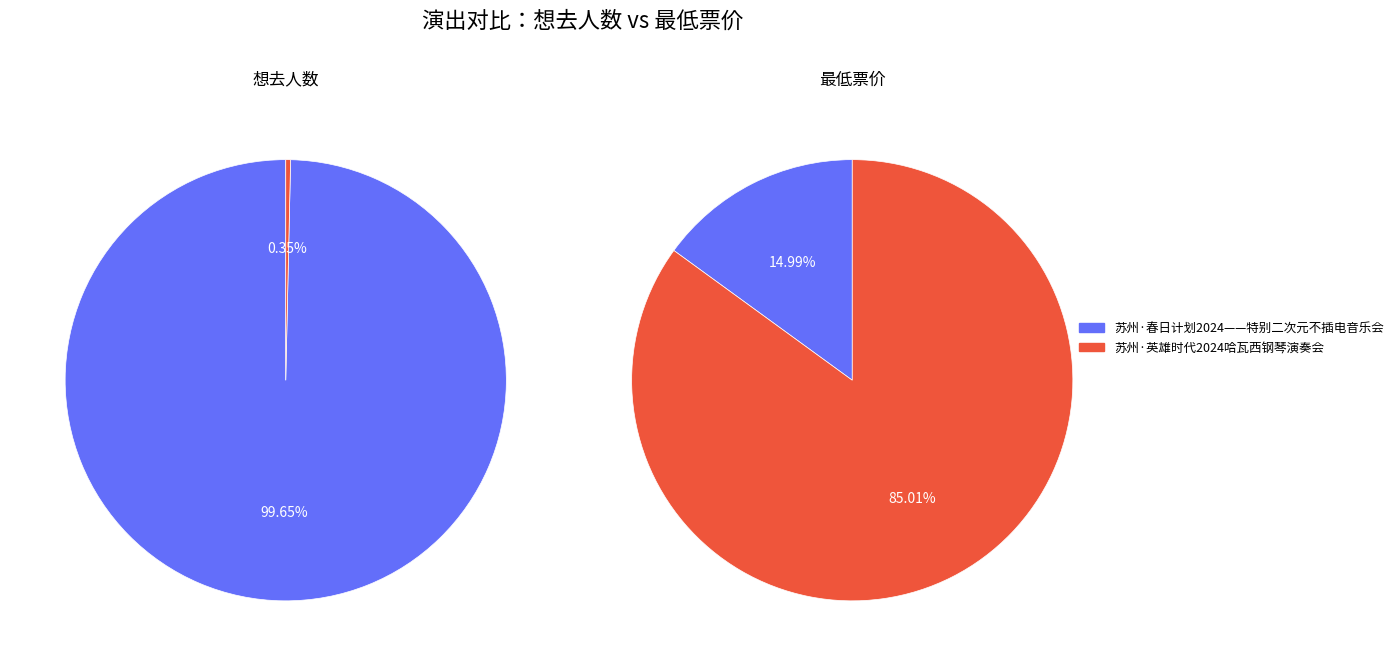

Is it true that values_最低票价 is 74% of the pie?

False